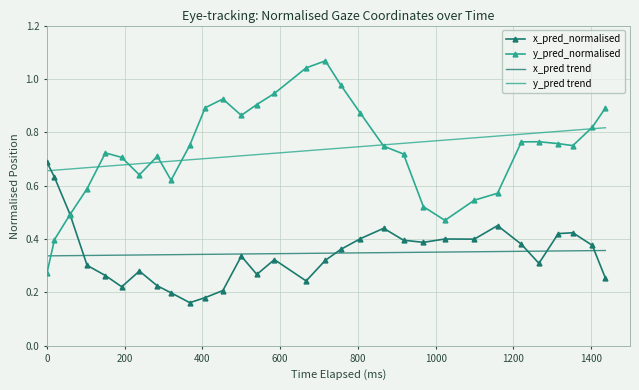

How many x_pred_normalised values are between 0 and 1?

31